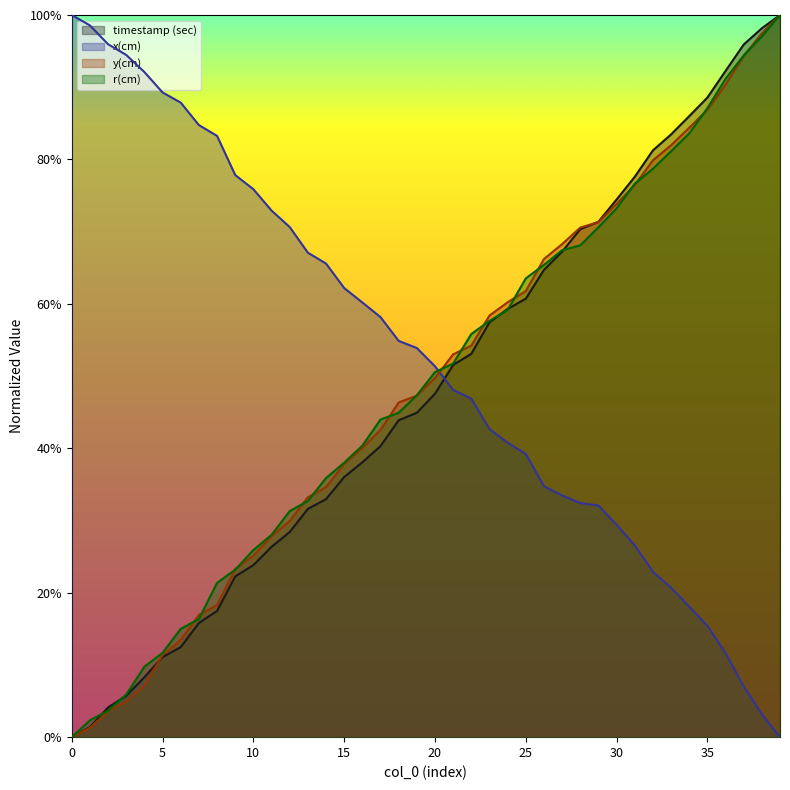

Reading left to right, extract all data points from this chart.

timestamp (sec): 0.0	0.0	0.0	0.1	0.1	0.1	0.1	0.2	0.2	0.2	0.2	0.3	0.3	0.3	0.3	0.4	0.4	0.4	0.4	0.4	0.5	0.5	0.5	0.6	0.6	0.6	0.6	0.7	0.7	0.7	0.7	0.8	0.8	0.8	0.9	0.9	0.9	1.0	1.0	1.0
x(cm): 1.0	1.0	1.0	0.9	0.9	0.9	0.9	0.8	0.8	0.8	0.8	0.7	0.7	0.7	0.7	0.6	0.6	0.6	0.5	0.5	0.5	0.5	0.5	0.4	0.4	0.4	0.3	0.3	0.3	0.3	0.3	0.3	0.2	0.2	0.2	0.2	0.1	0.1	0.0	0.0
y(cm): 0.0	0.0	0.0	0.0	0.1	0.1	0.1	0.2	0.2	0.2	0.3	0.3	0.3	0.3	0.3	0.4	0.4	0.4	0.5	0.5	0.5	0.5	0.5	0.6	0.6	0.6	0.7	0.7	0.7	0.7	0.7	0.8	0.8	0.8	0.8	0.9	0.9	0.9	1.0	1.0
r(cm): 0.0	0.0	0.0	0.1	0.1	0.1	0.1	0.2	0.2	0.2	0.3	0.3	0.3	0.3	0.4	0.4	0.4	0.4	0.4	0.5	0.5	0.5	0.6	0.6	0.6	0.6	0.7	0.7	0.7	0.7	0.7	0.8	0.8	0.8	0.8	0.9	0.9	0.9	1.0	1.0